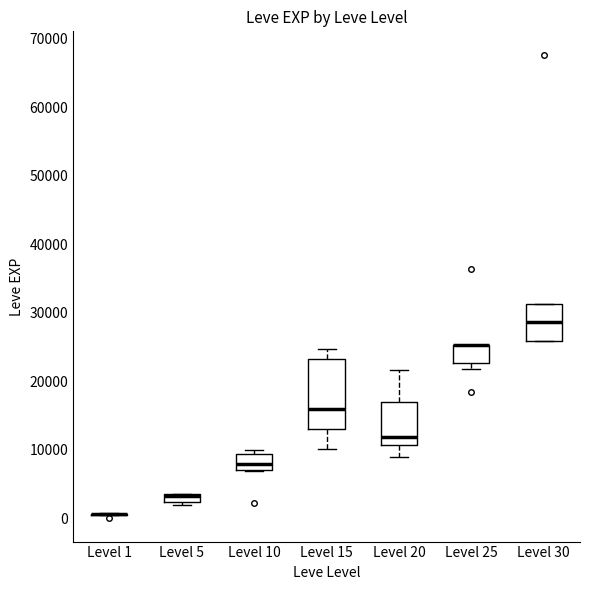

Comparing the boxes themselves (not the whiskers), which one is the tallest?

Level 15